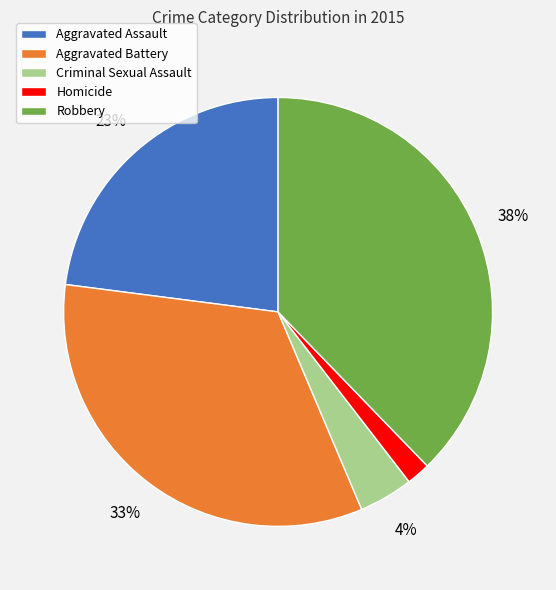

Which slice is the largest?

Robbery